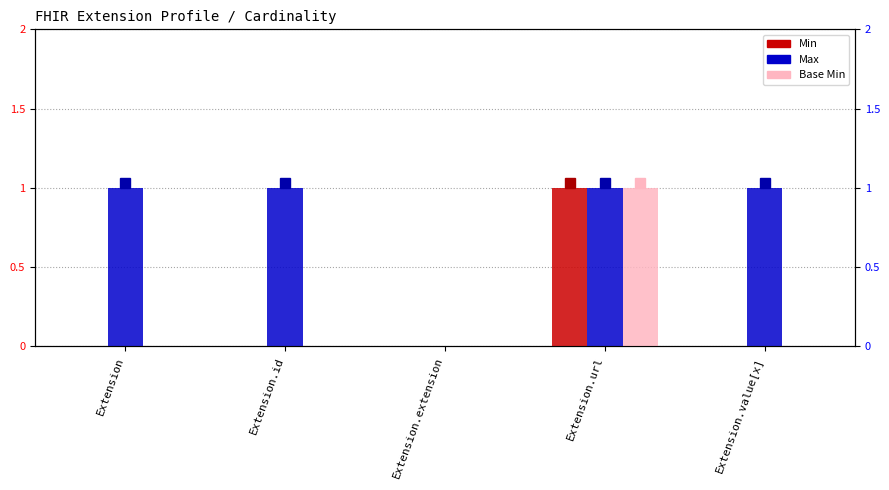

What position from the right is Extension?

5